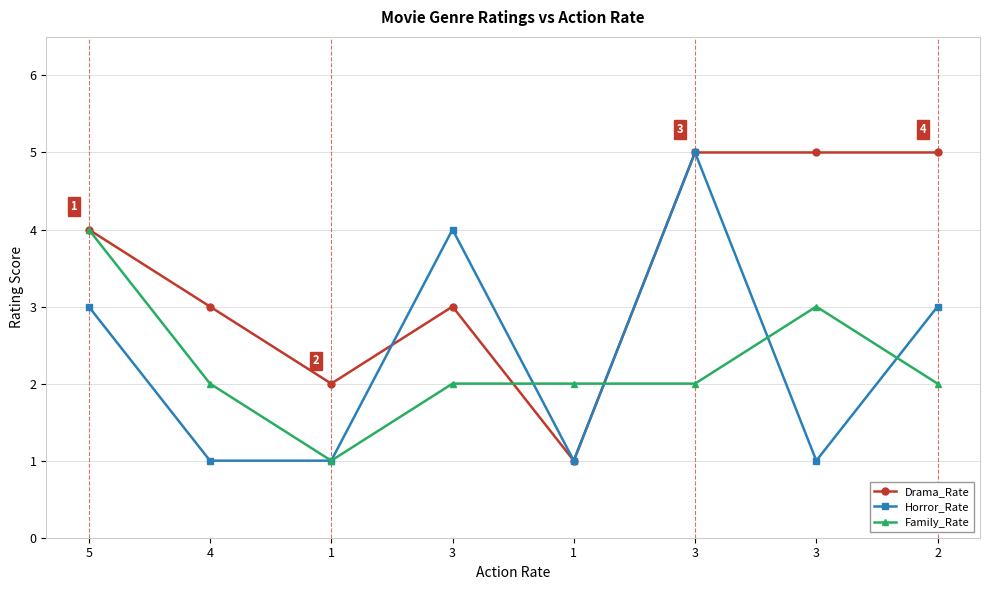

How many lines are shown in the chart?

3